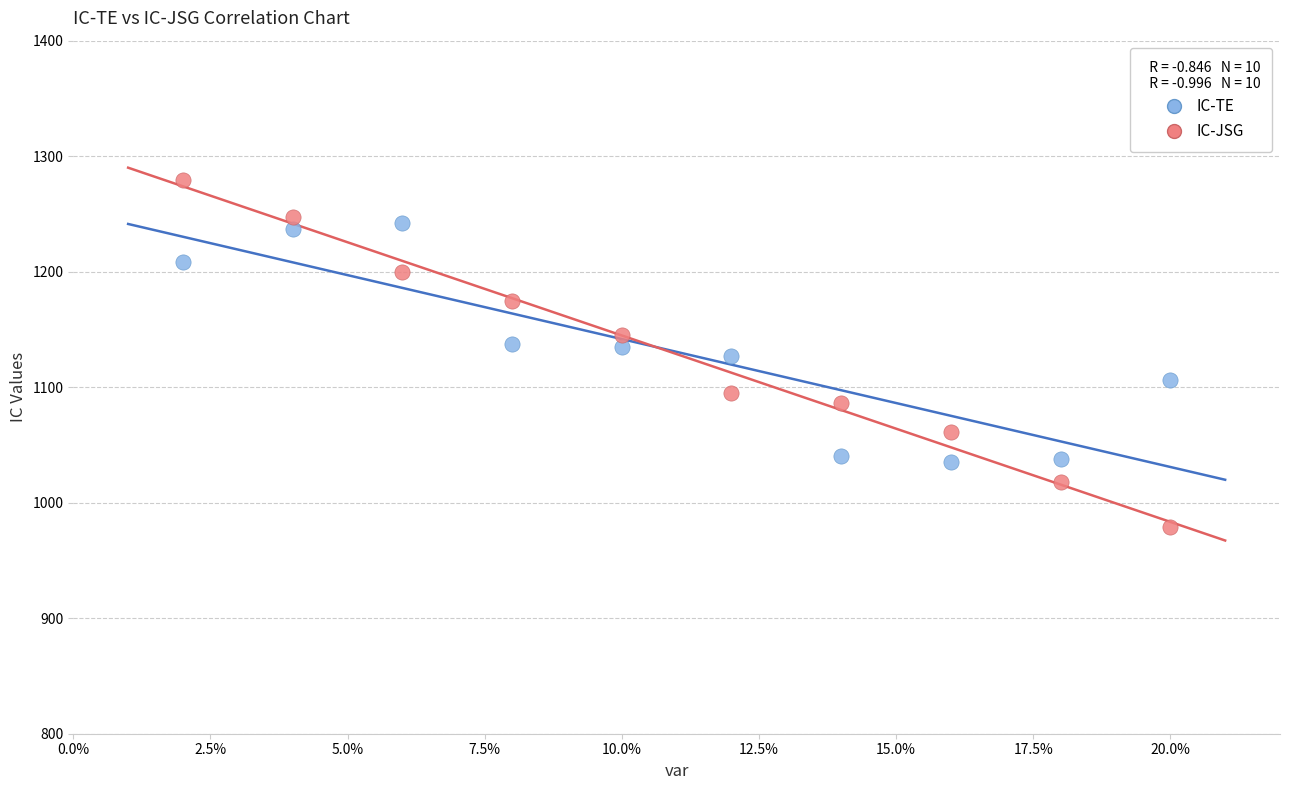

Which series reaches the maximum Y coordinate?

IC-JSG